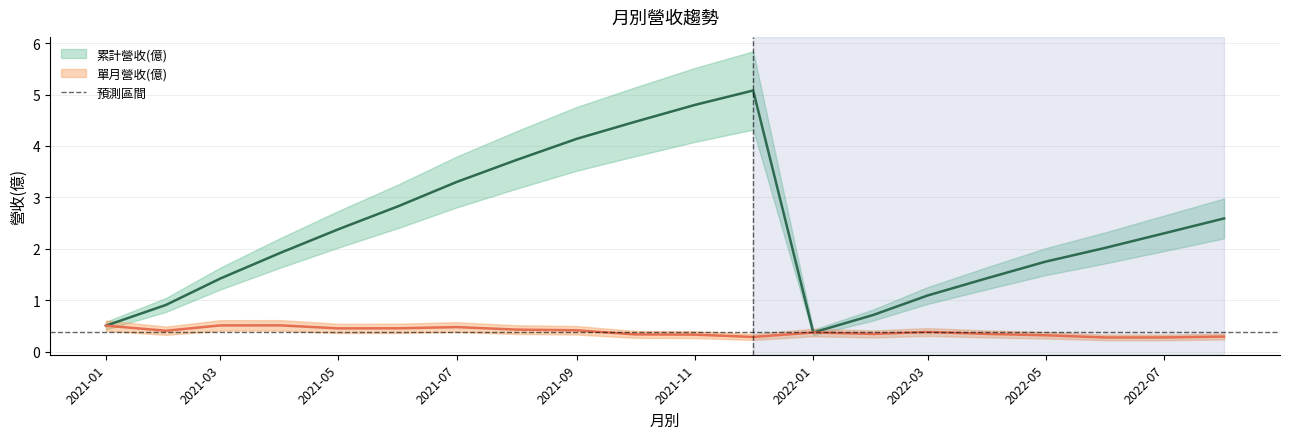

In 累計營收(億), how many points are higher than both neighbors (excluding endpoints)?

1